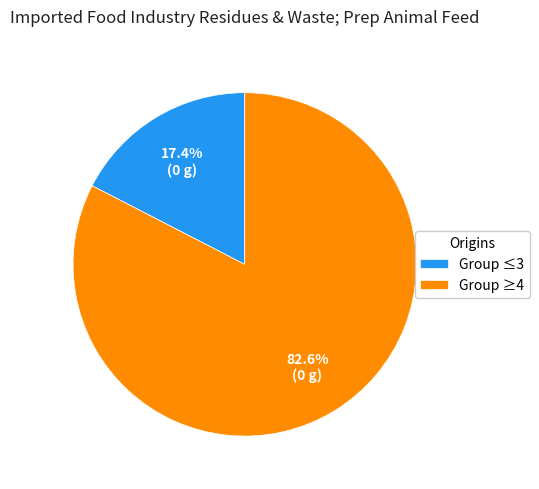

How many slices are in this pie chart?

2